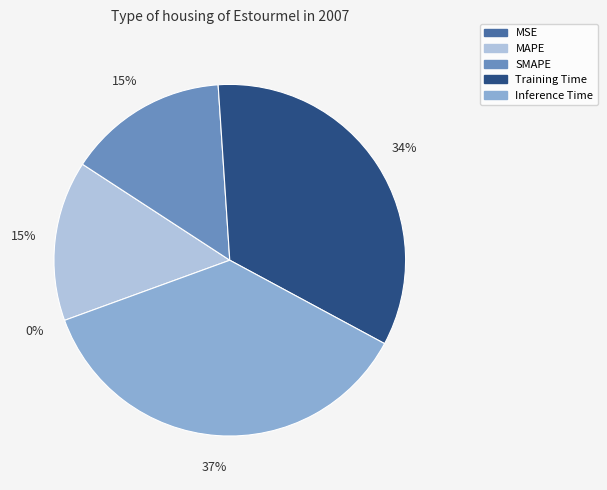

To the nearest percent, what percentage of the pie is Training Time?

34%